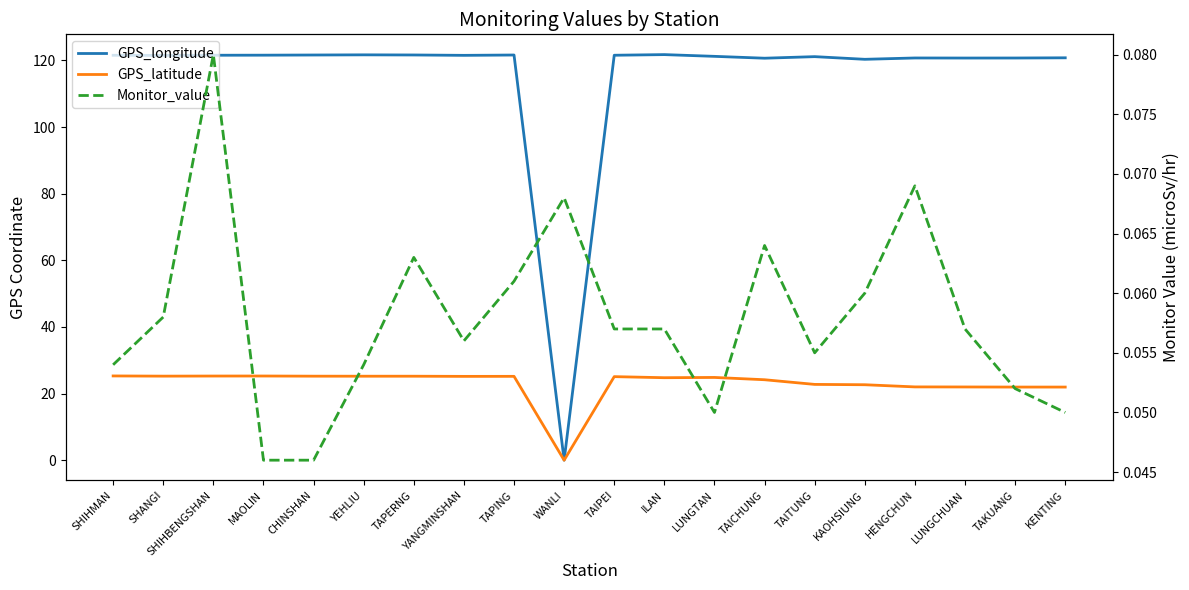

The GPS_latitude series shows 25.2 at SHANGI. True or false?

True